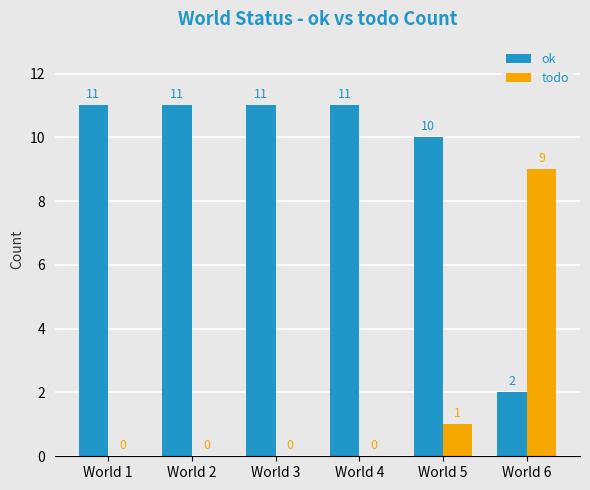

How many ok values are between 10 and 11?

5